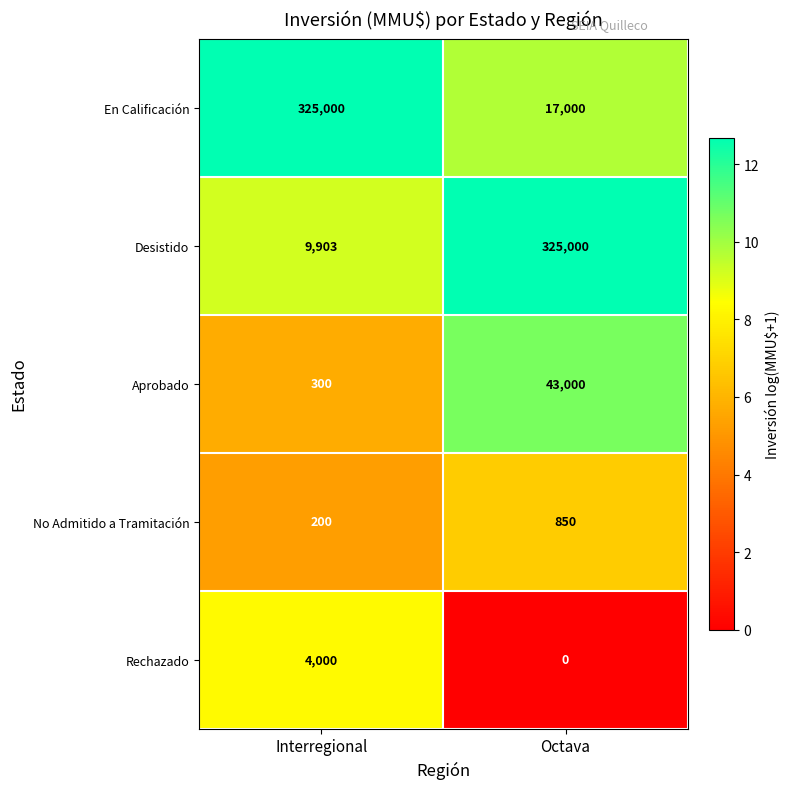

What is the average value of the Desistido series?

167452